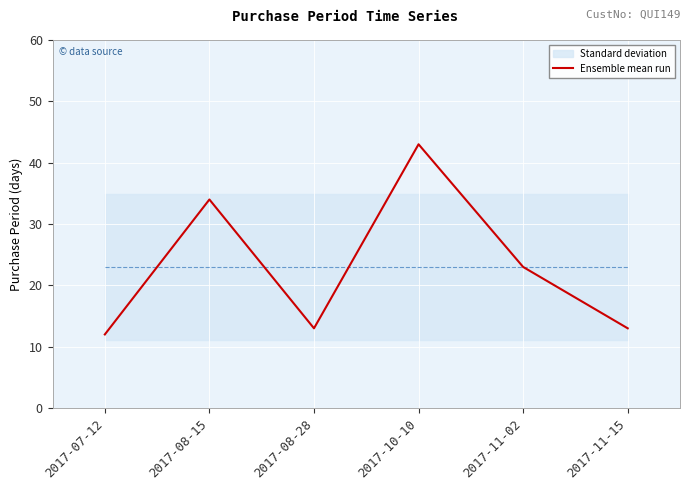

Which has a higher value, 2017-08-15 or 2017-10-10?

2017-10-10